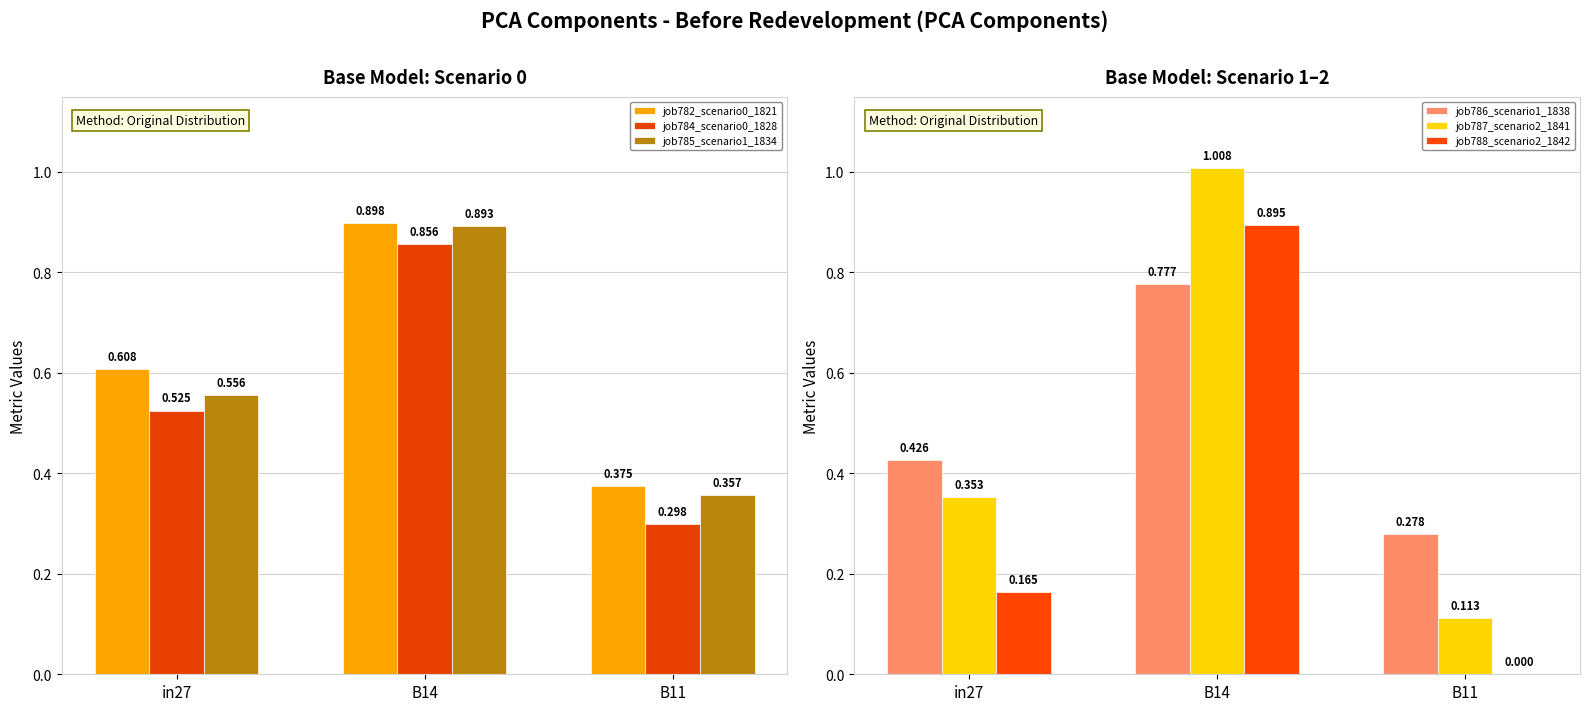

What is the maximum value shown in the chart?

1.0